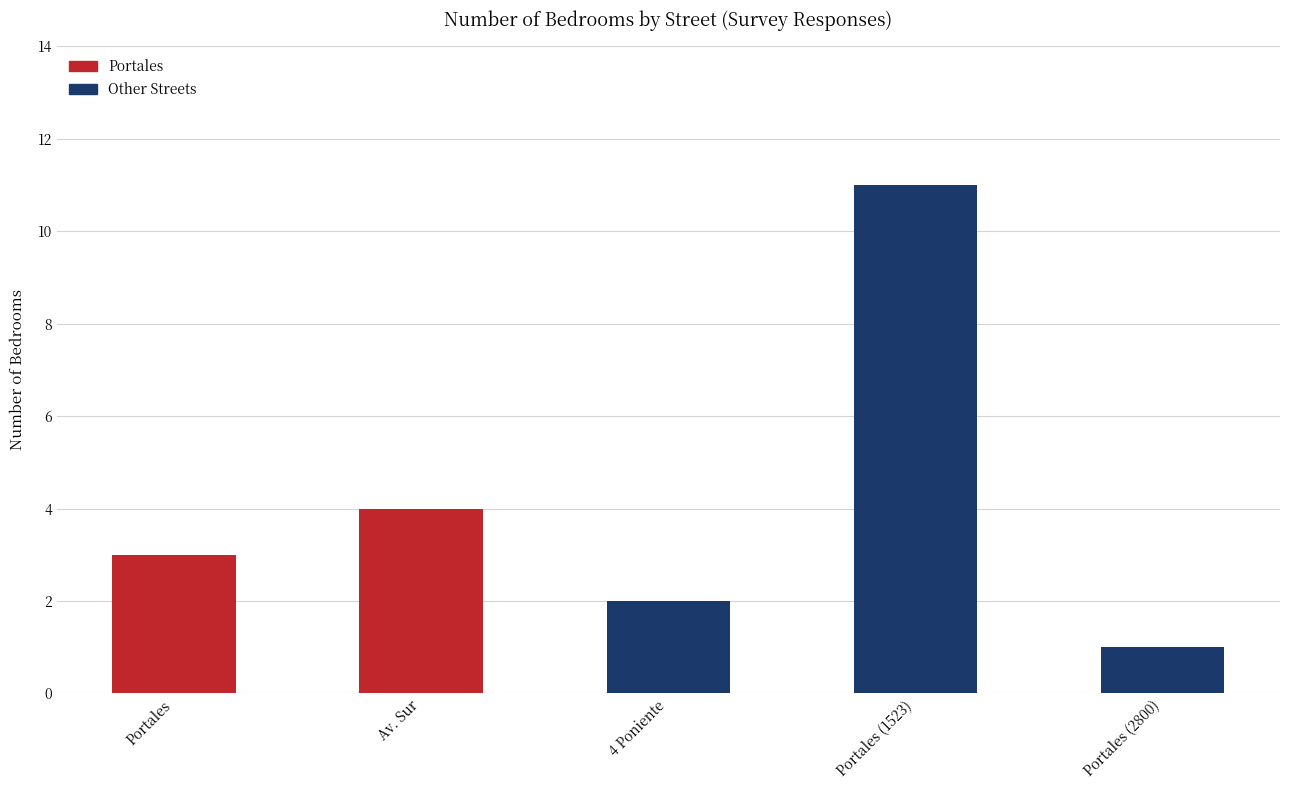

At which category does the chart reach its minimum across all series?

Portales (2800)